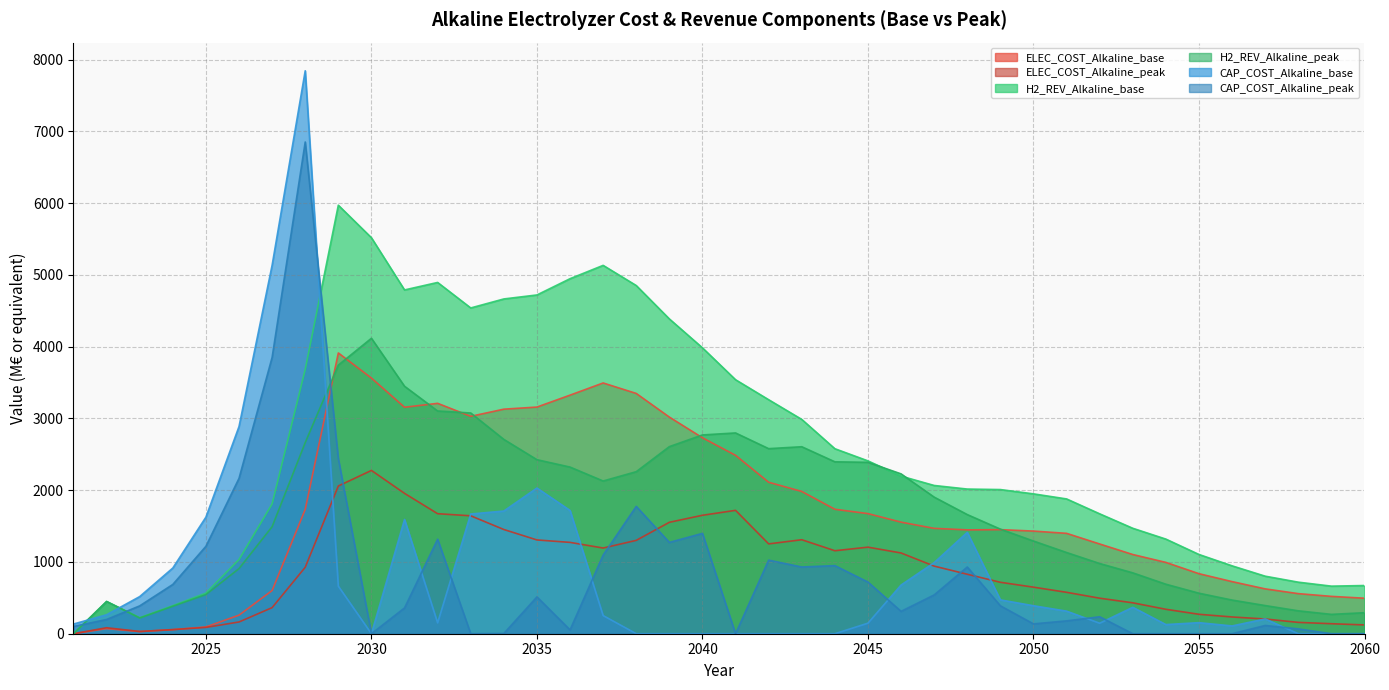

At how many categories does at least one series exceed 4856?

7